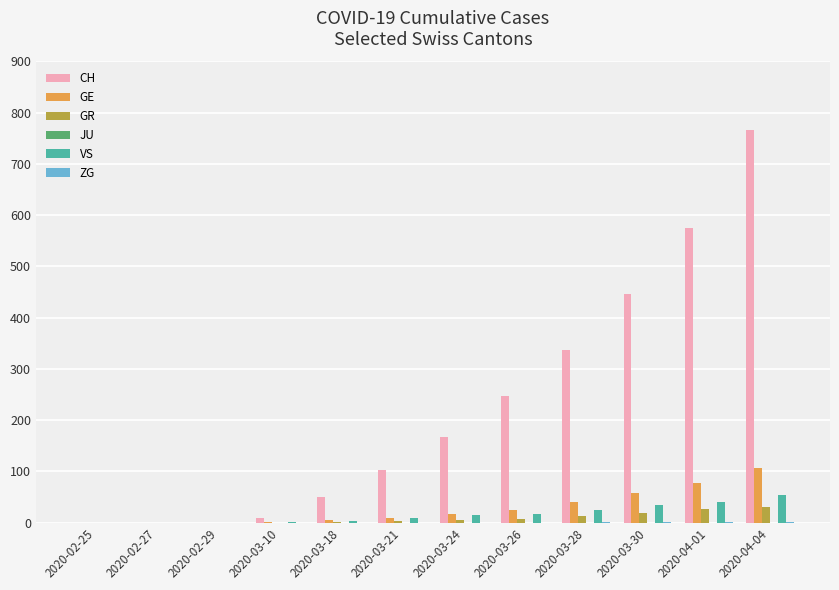

What is the sum of all GR values?

106